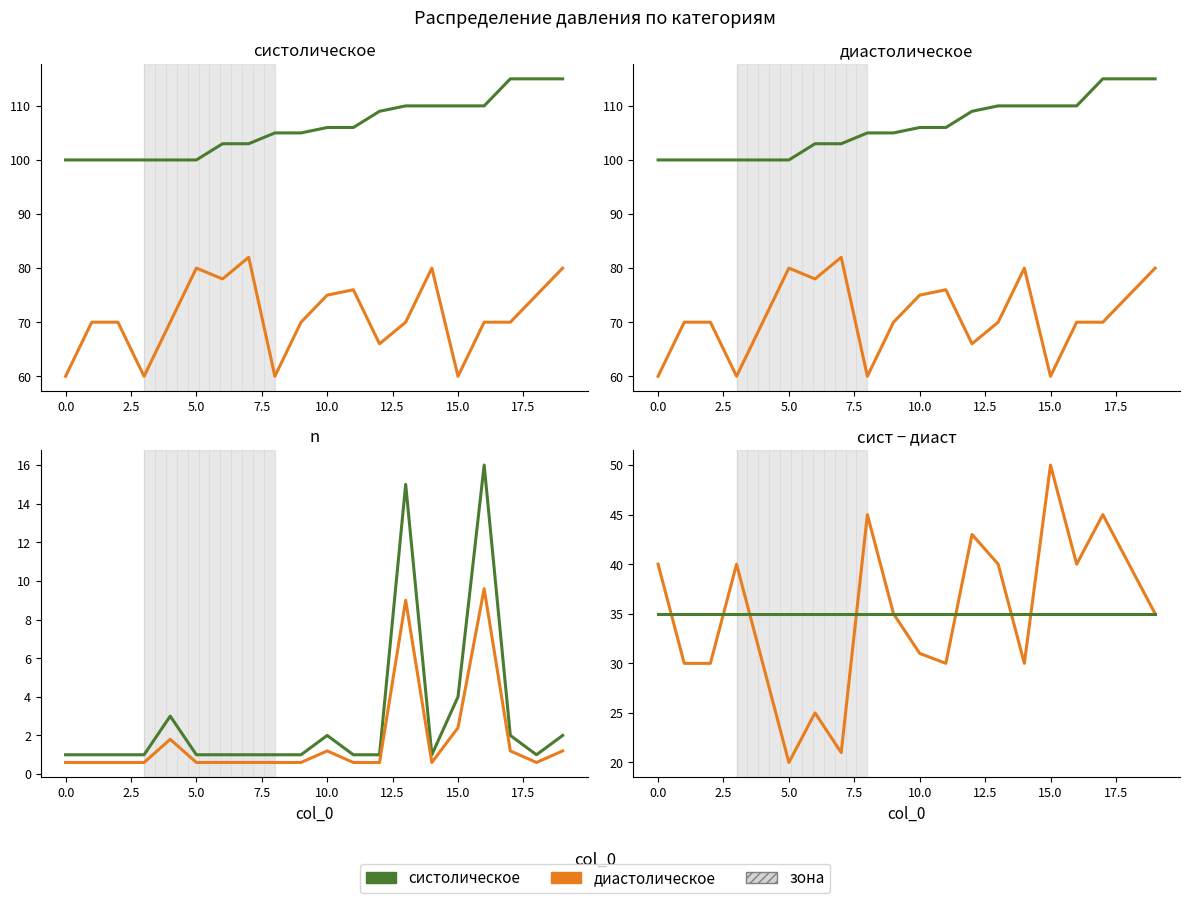

True or false: n (scaled) has more than 0 interior local peaks.

True